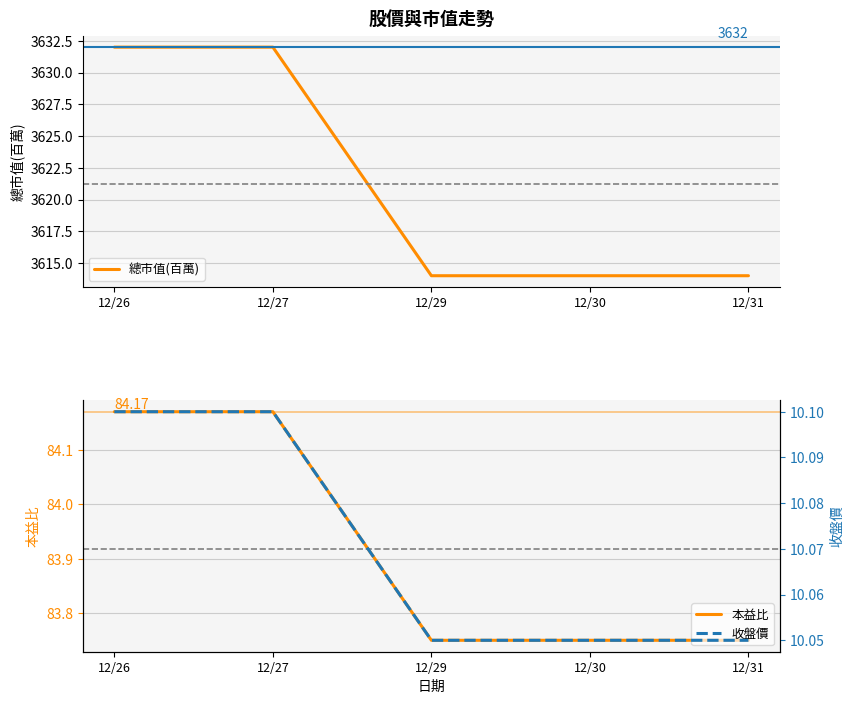

What is the average value of the 本益比 series?

83.9